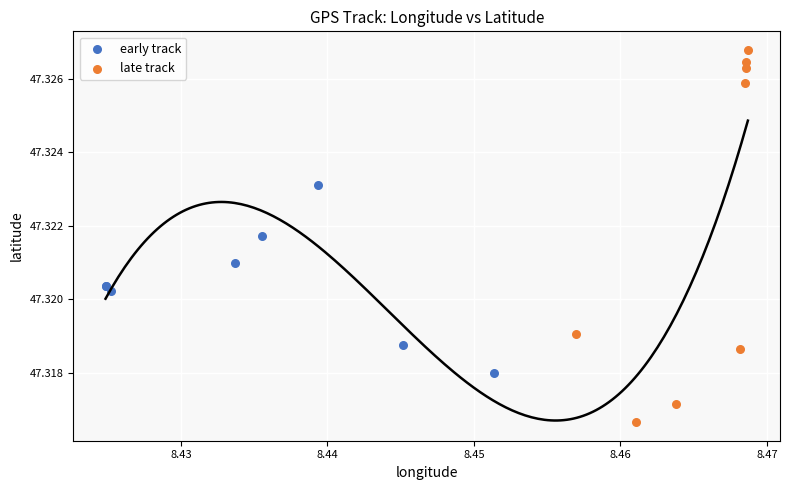

Which series has the largest Y range (max minus min)?

late track